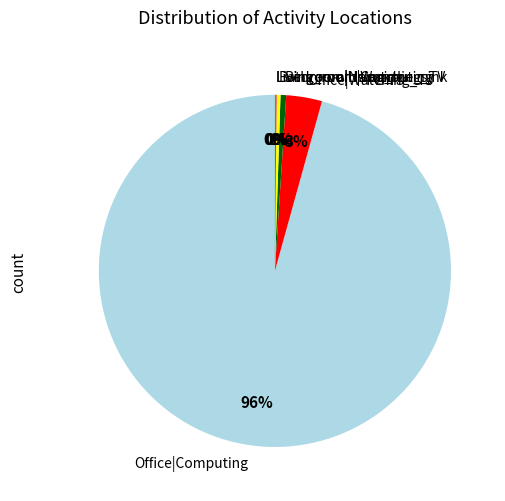

Is the sum of Bedroom|Napping and Office|Watching_TV greater than half?

No